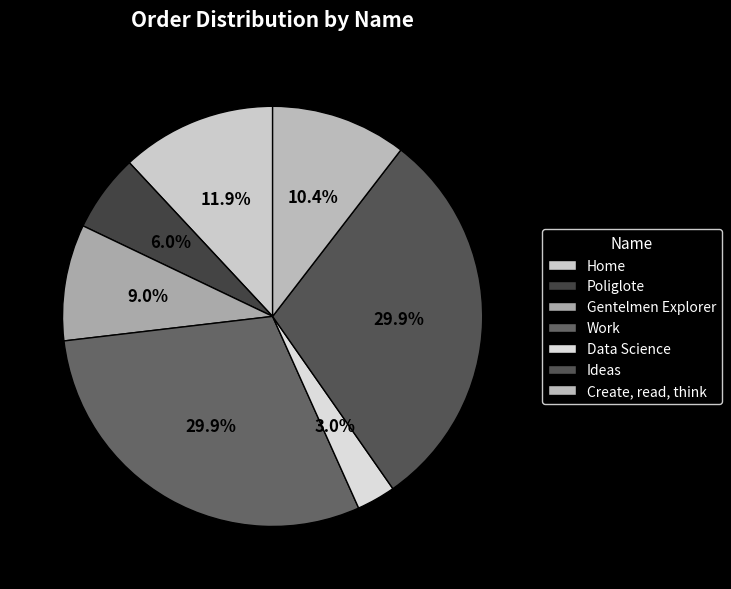

To the nearest percent, what is the difference between the largest and smallest slice percentages?

27%